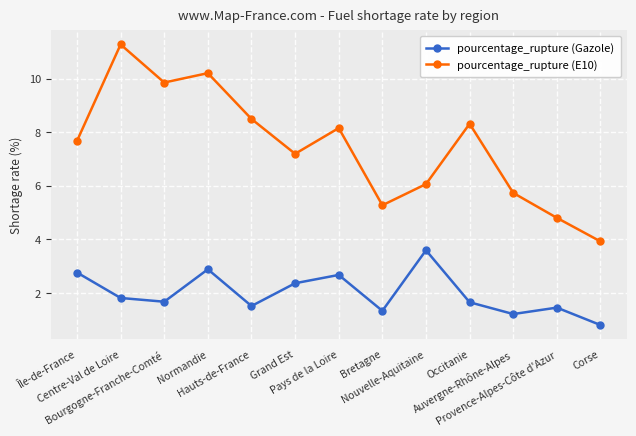

What is the sum of all pourcentage_rupture (E10) values?

96.9